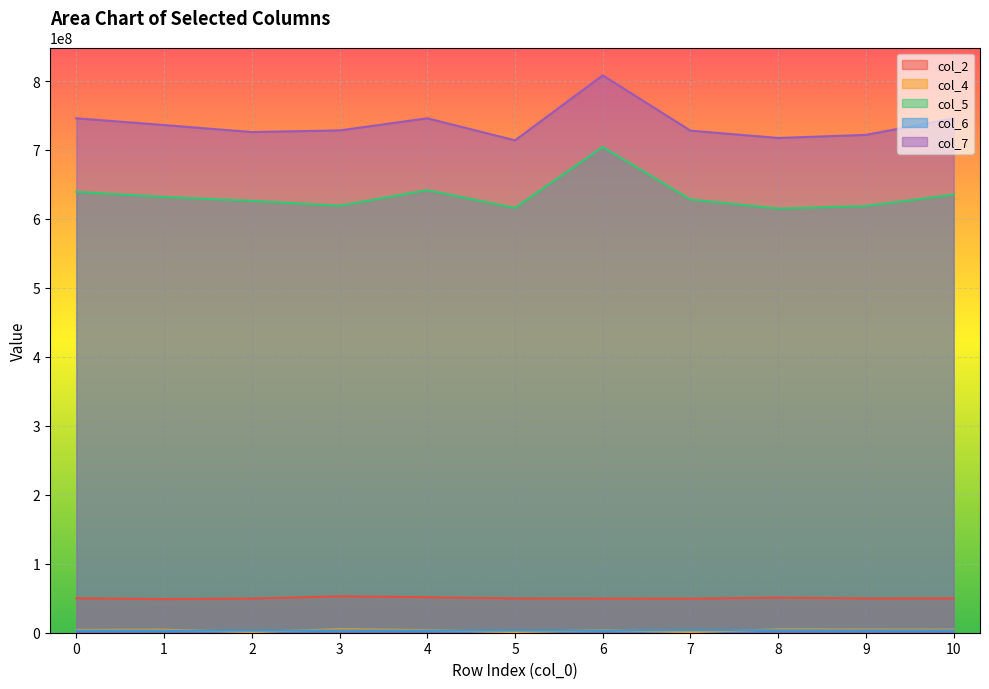

True or false: col_7 has more than 0 interior local peaks.

True